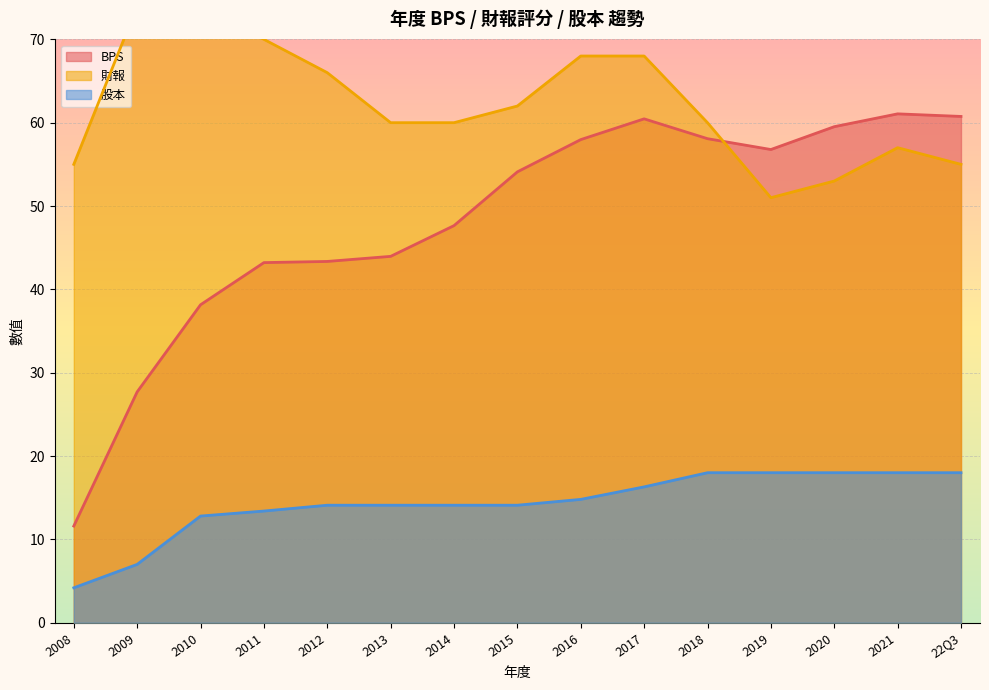

True or false: BPS has a value of 8.1 at 2008.

False